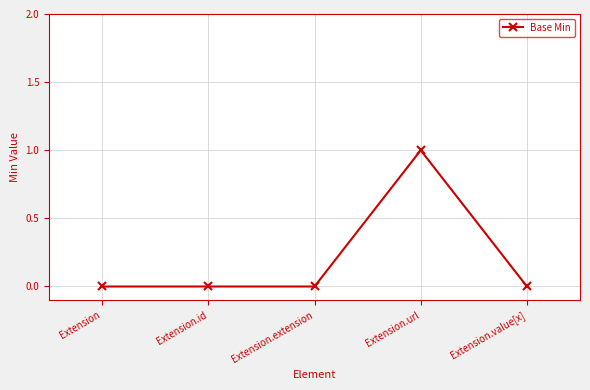

Which has a higher value, Extension.url or Extension.value[x]?

Extension.url